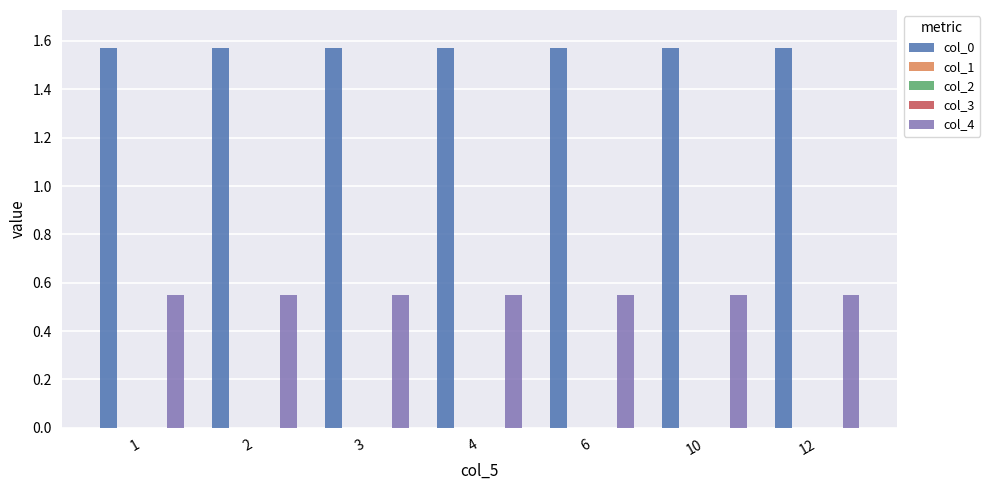

Reading left to right, transcribe all the data shown in this chart.

col_0: 1=1.6	2=1.6	3=1.6	4=1.6	6=1.6	10=1.6	12=1.6
col_1: 1=0.0	2=0.0	3=0.0	4=0.0	6=0.0	10=0.0	12=0.0
col_2: 1=0.0	2=0.0	3=0.0	4=0.0	6=0.0	10=0.0	12=0.0
col_3: 1=0.0	2=0.0	3=0.0	4=0.0	6=0.0	10=0.0	12=0.0
col_4: 1=0.6	2=0.6	3=0.6	4=0.6	6=0.6	10=0.6	12=0.6